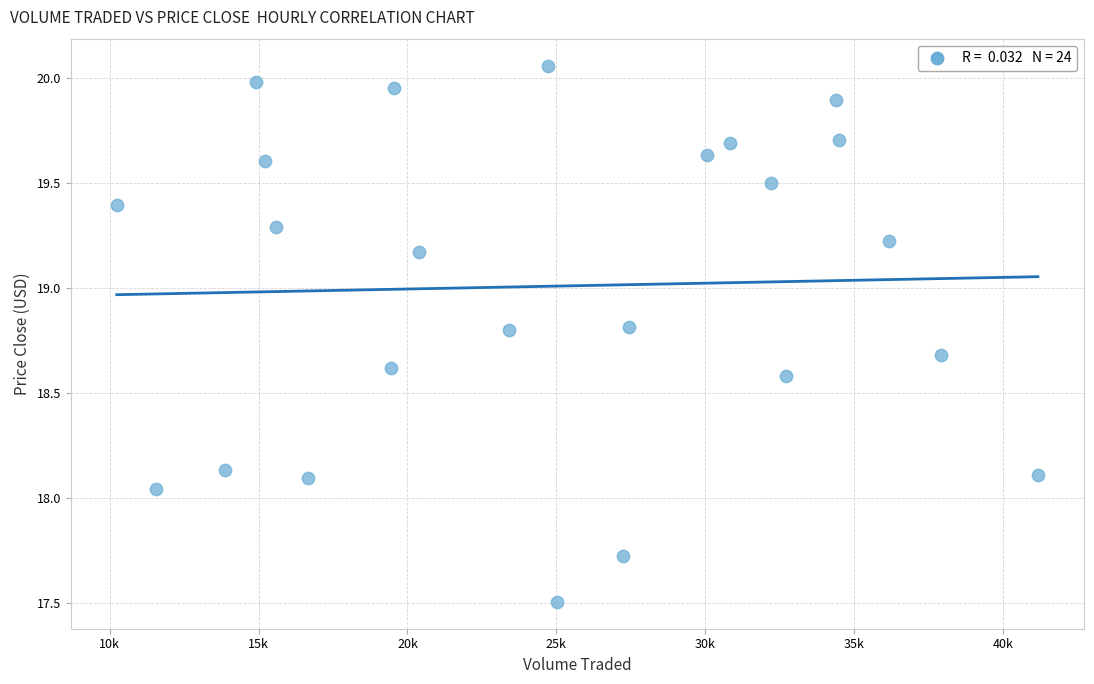

What is the range of Y values (max minus min)?

2.6